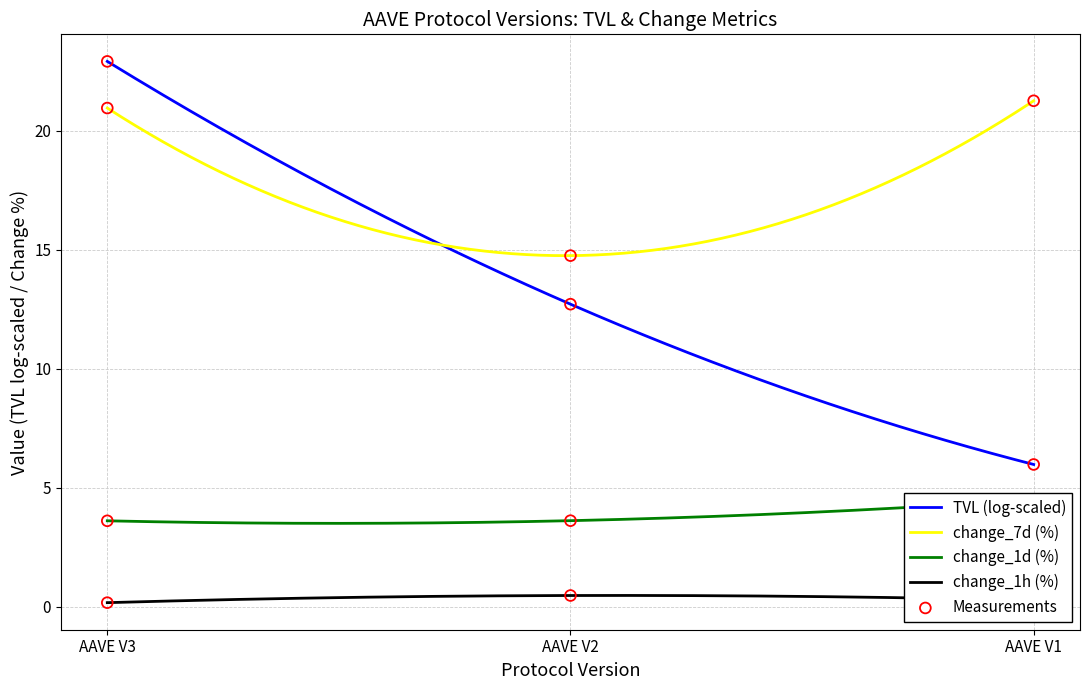

At which category is the sum across all series the highest?

AAVE V1